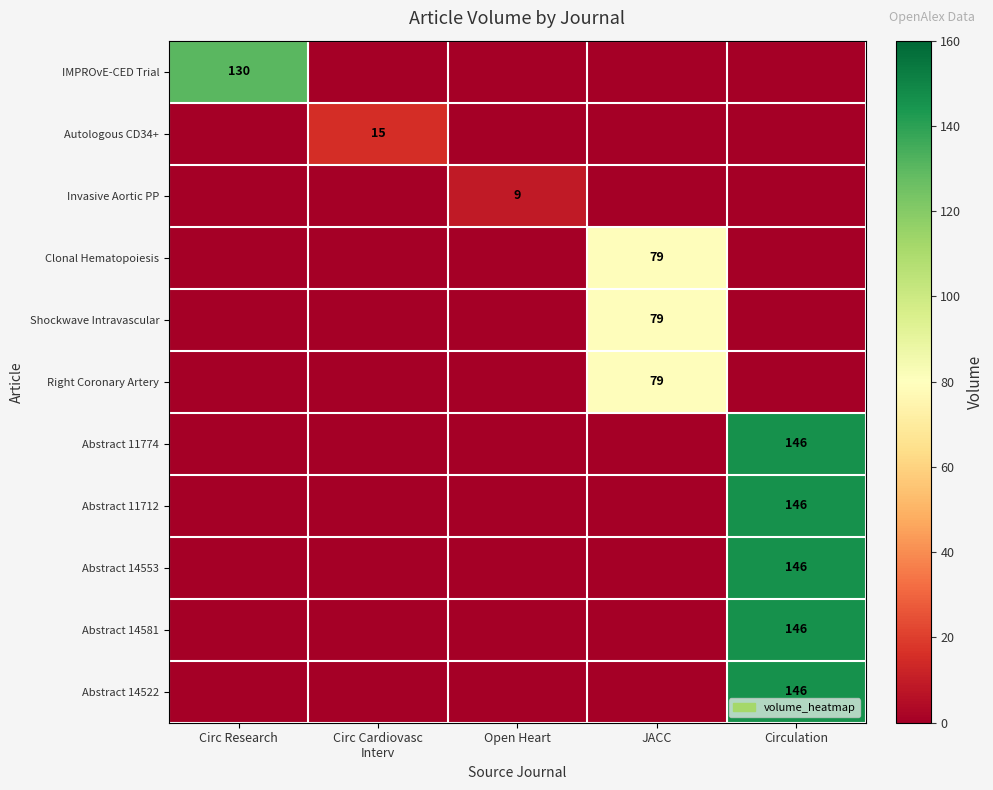

The IMPROvE-CED Trial series shows 81 at Circ Research. True or false?

False